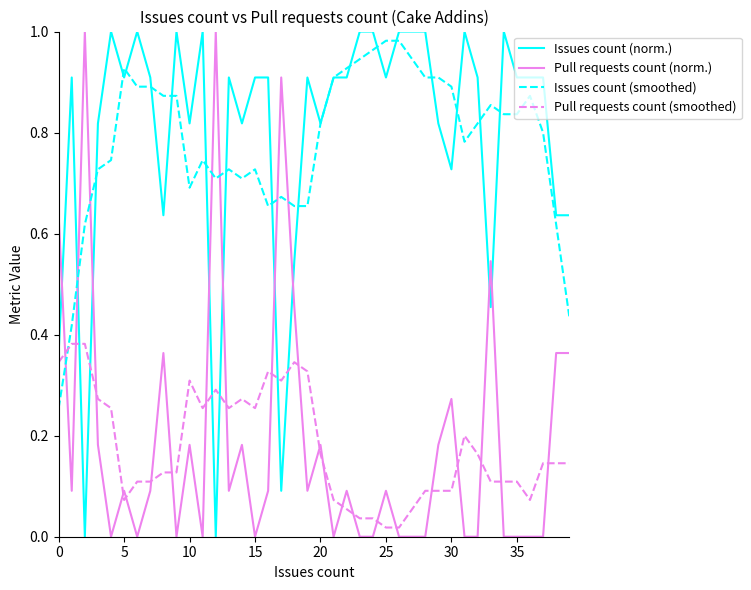

Which series ends up on top after the final intersection of Pull requests count (smoothed) and Issues count (smoothed)?

Issues count (smoothed)